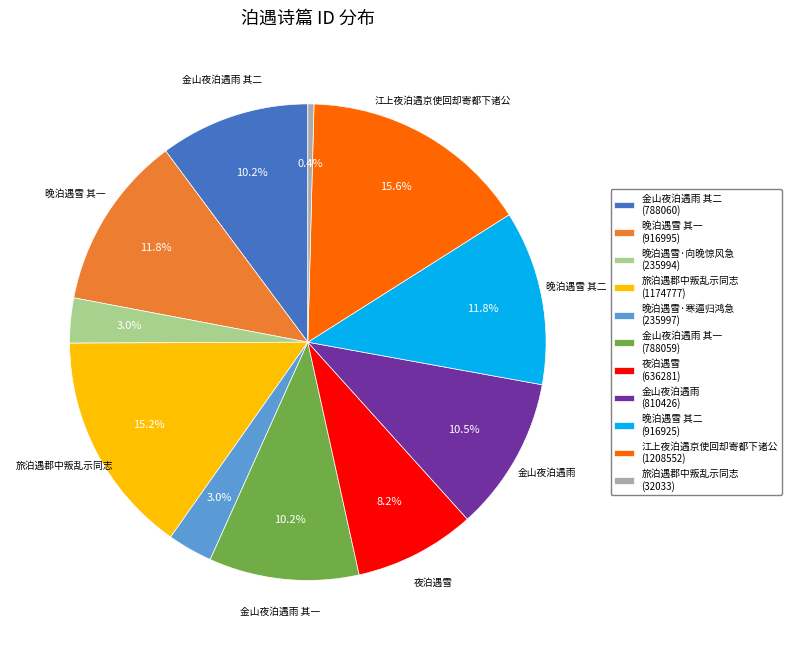

Is 金山夜泊遇雨 其一 (788059) the majority of the pie?

No